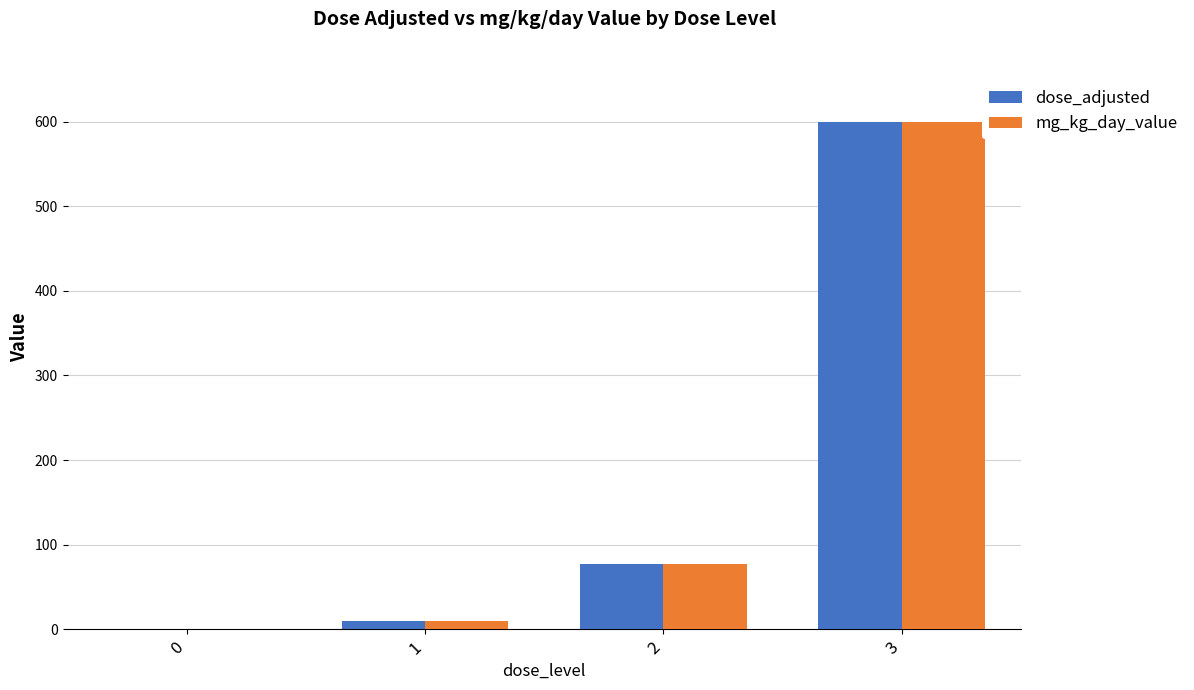

The dose_adjusted series shows 10 at 1. True or false?

True